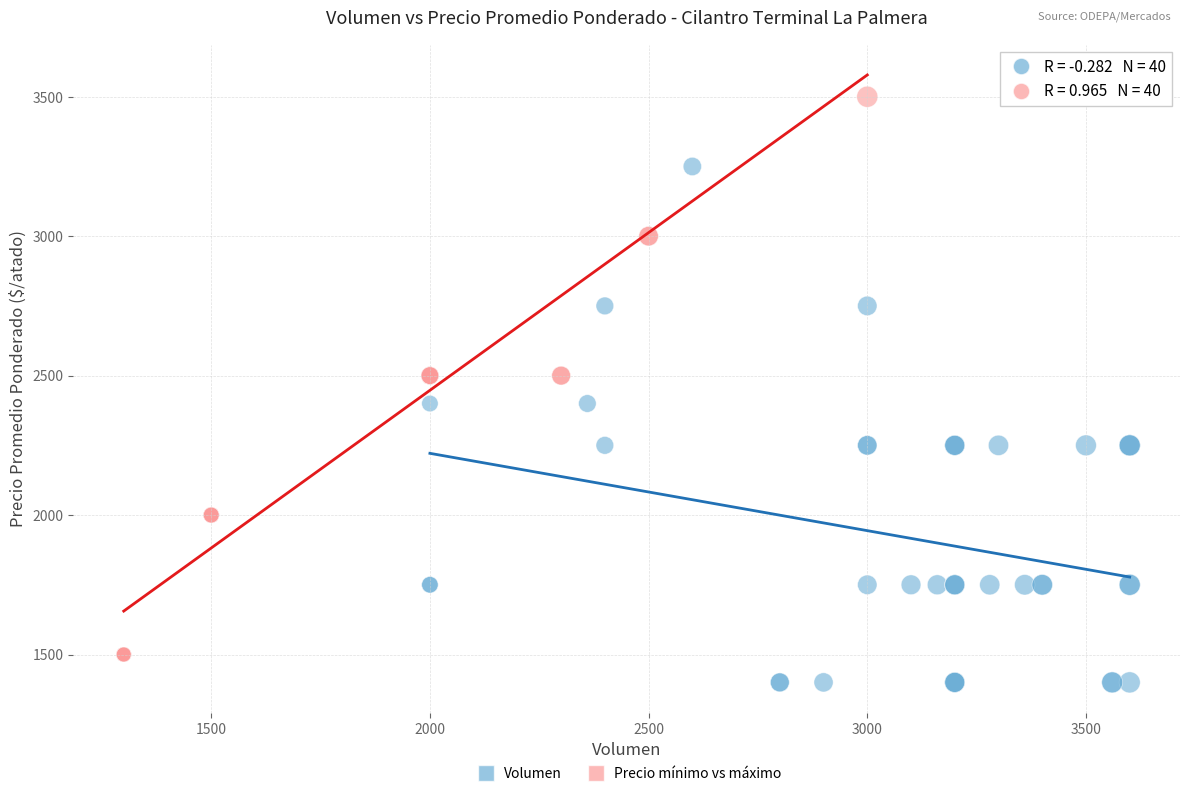

Which series has the largest Y range (max minus min)?

Precio mínimo vs máximo